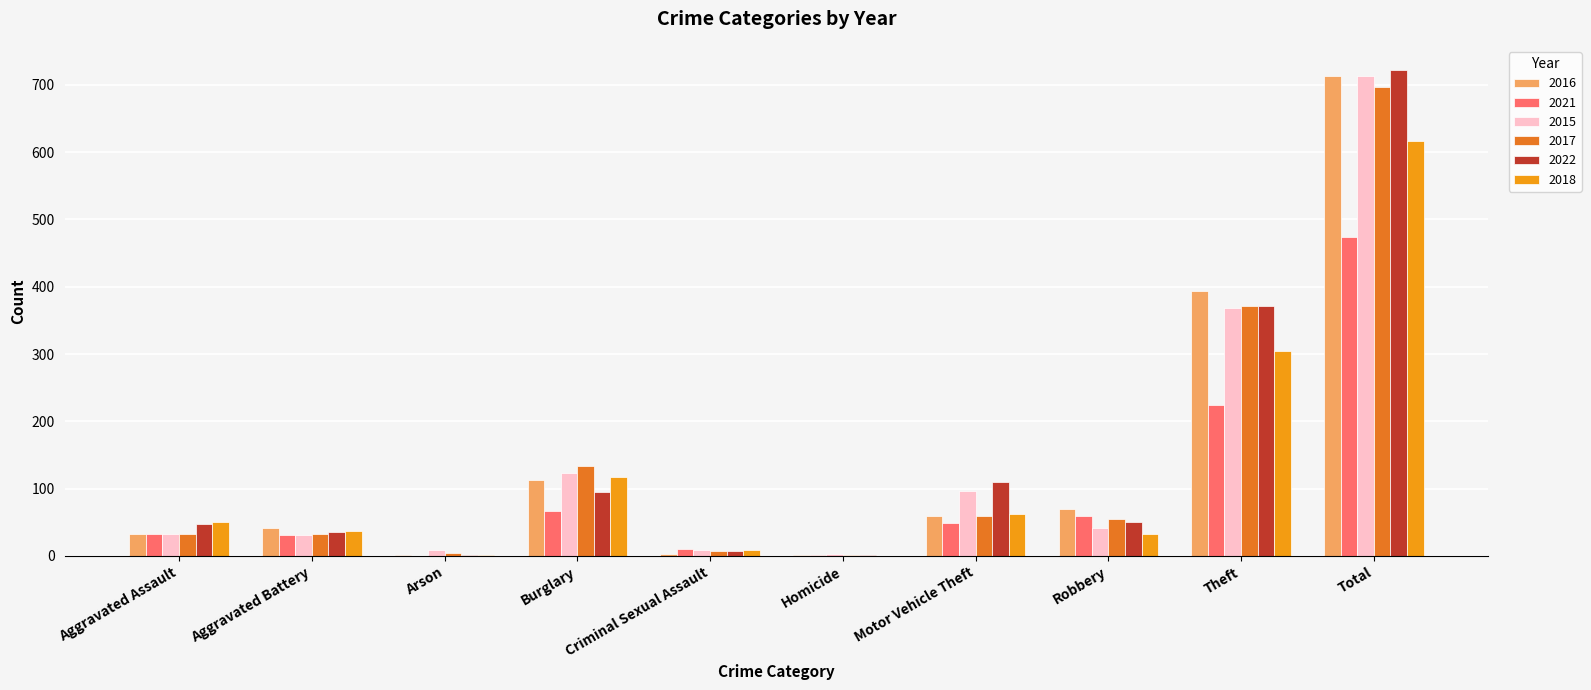

Is the value of 2017 at Robbery greater than the value of 2022 at Motor Vehicle Theft?

No